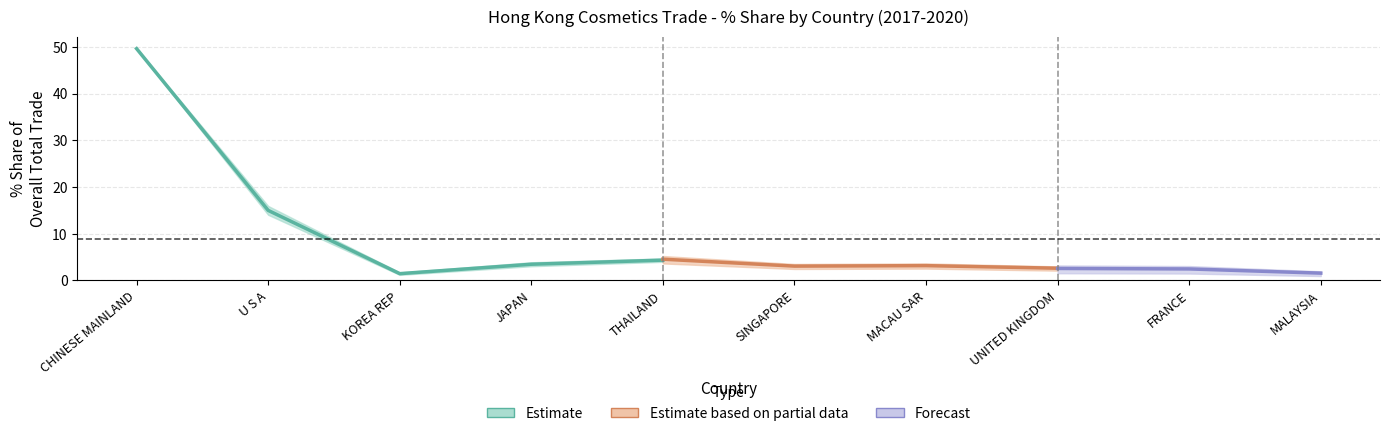

Where does the 201912_% Share series first go above 3?

CHINESE MAINLAND